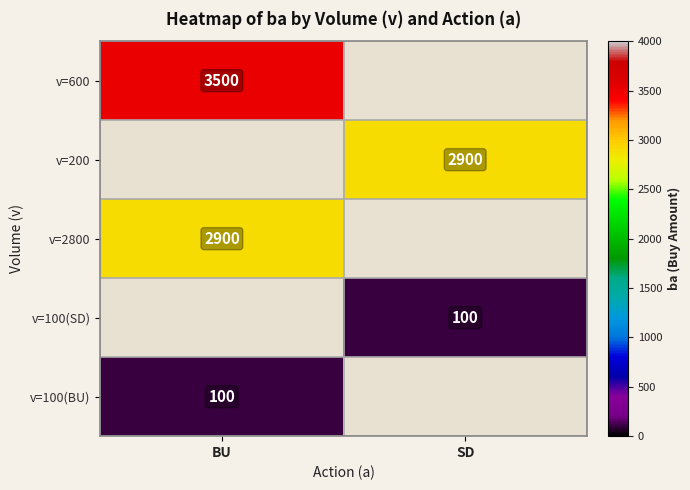

The value of v=100(SD) at SD is 35. True or false?

False